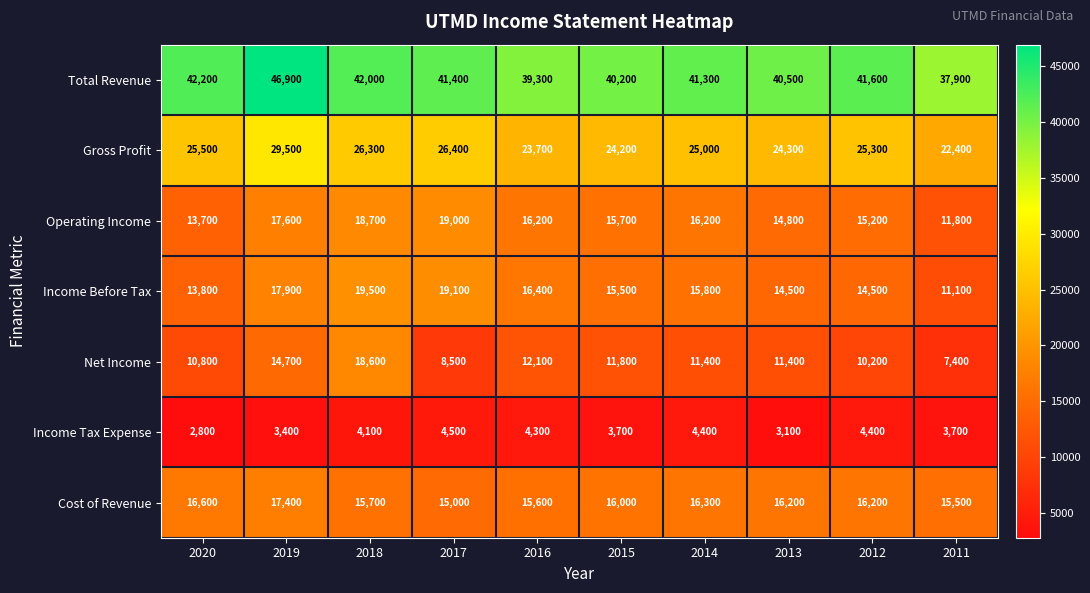

What is the difference between the second highest and second lowest values in the Net Income series?

6200